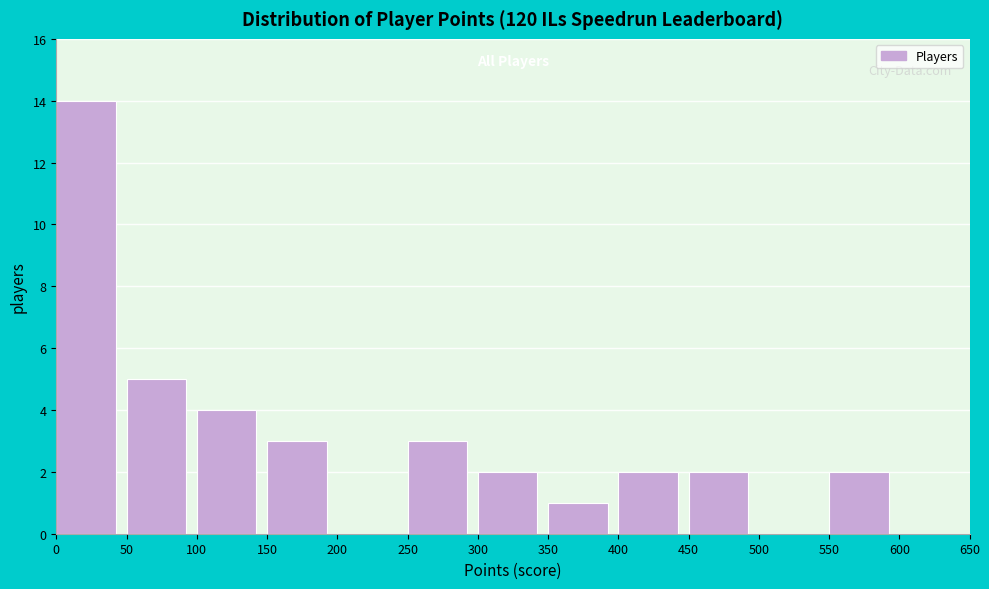

Reading left to right, transcribe this chart: for each bar, give the range it covers on the x-axis and its height. The values are not printed on the chart, so give them approximately, as read against the axis.

0 to 50: 14
50 to 100: 5
100 to 150: 4
150 to 200: 3
200 to 250: 0
250 to 300: 3
300 to 350: 2
350 to 400: 1
400 to 450: 2
450 to 500: 2
500 to 550: 0
550 to 600: 2
600 to 650: 0